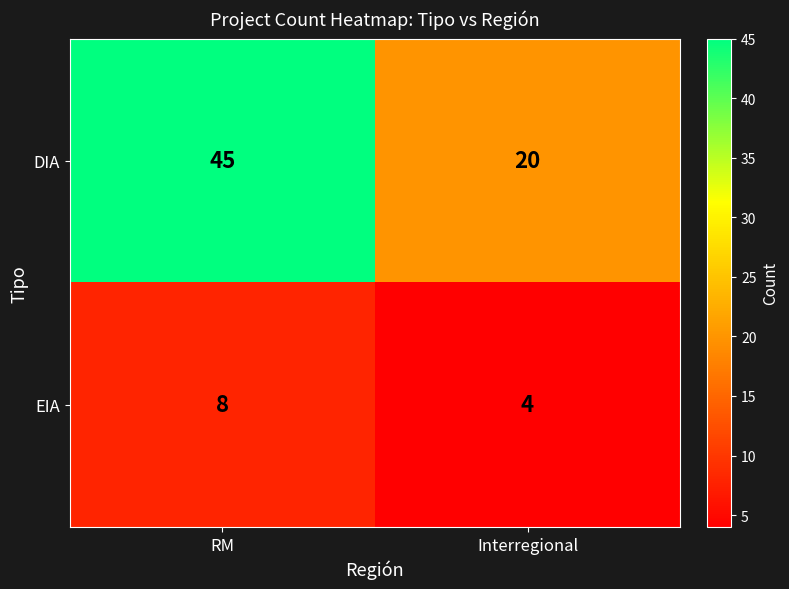

Reading right to left, list all the values displayed in this chart.

DIA: Interregional=20	RM=45
EIA: Interregional=4	RM=8